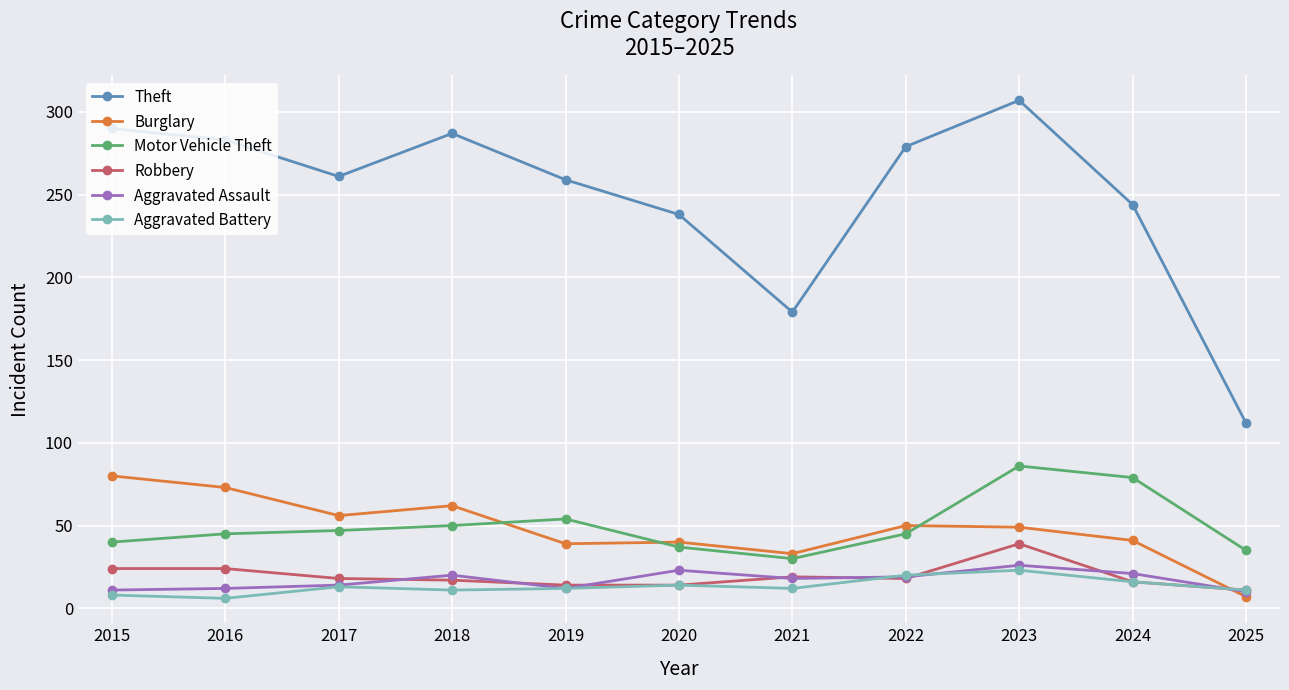

Which series has the largest range (max minus min)?

Theft